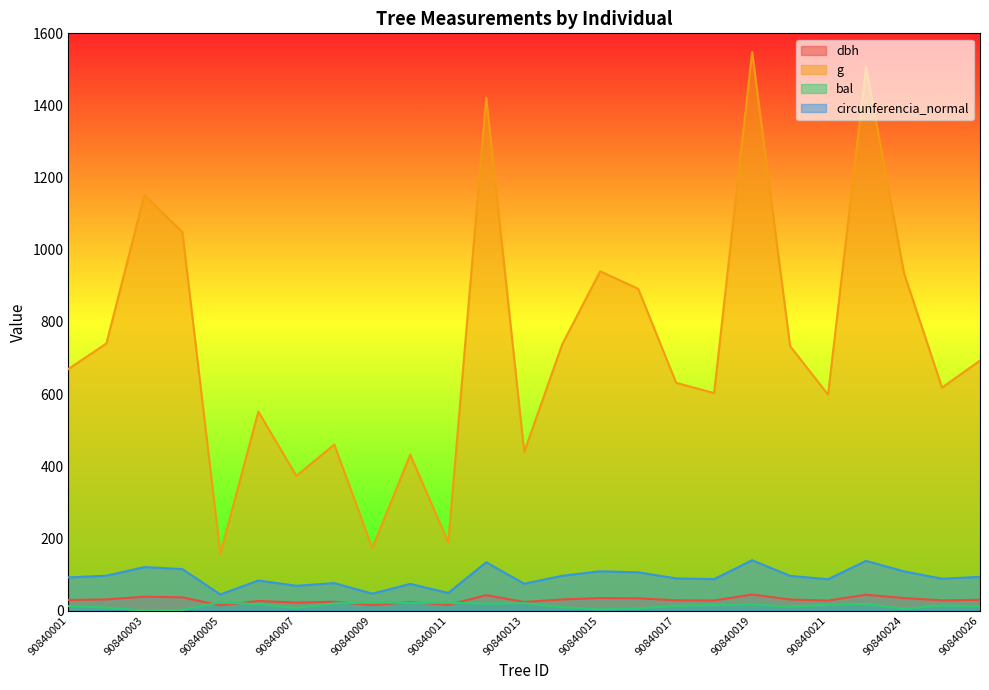

At which category does circunferencia_normal reach its first local peak?

90840003